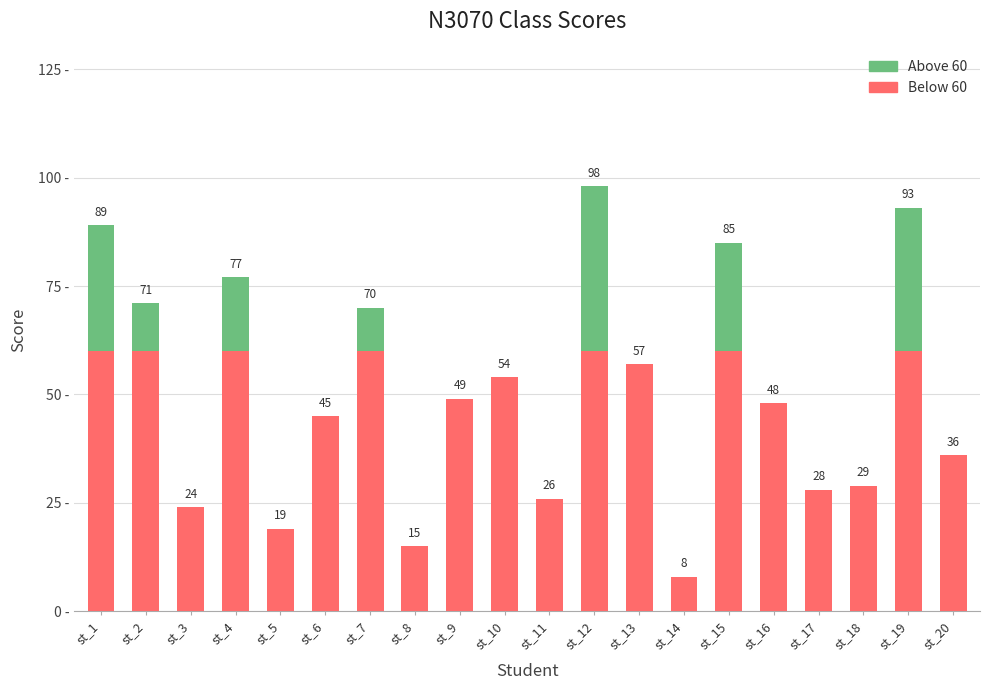

Are the bars grouped side by side (vs. stacked)?

No